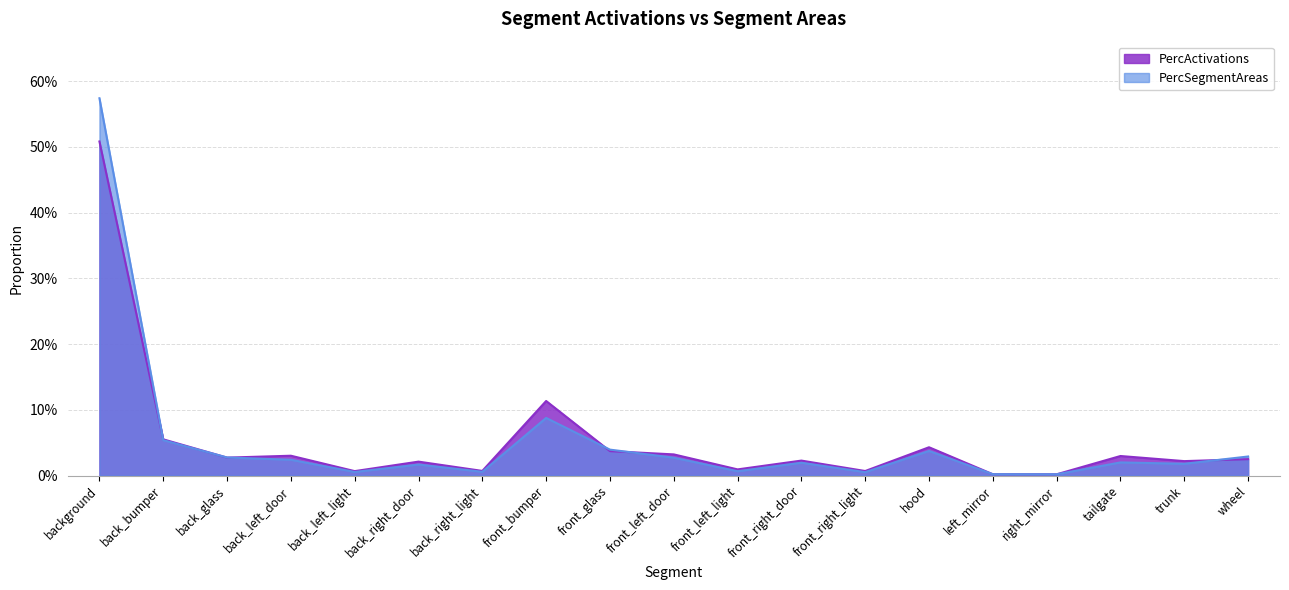

The PercActivations series shows 0.0 at left_mirror. True or false?

False